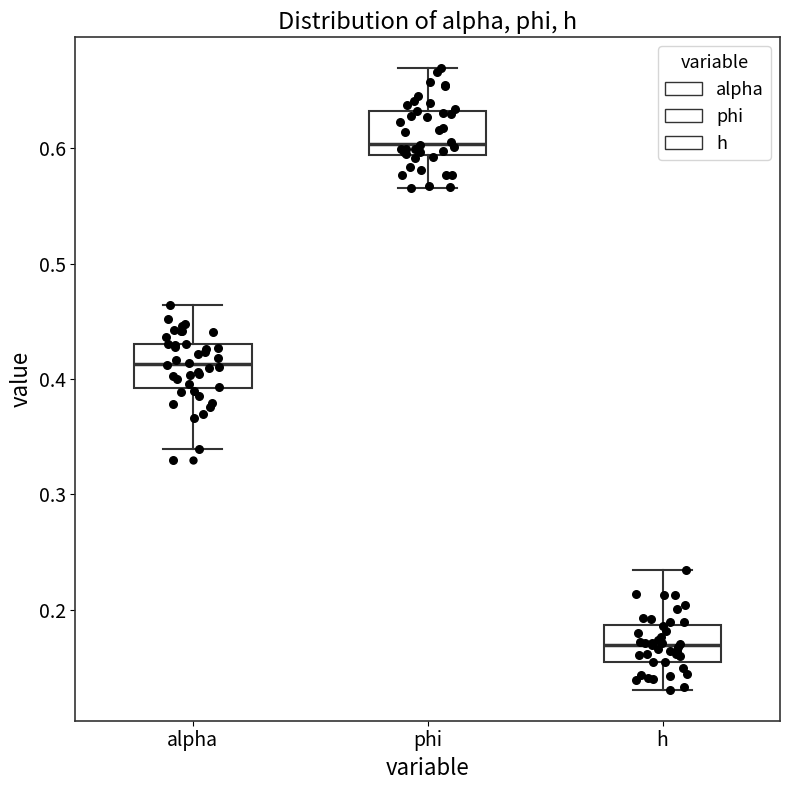

Which box's median line is the highest?

phi